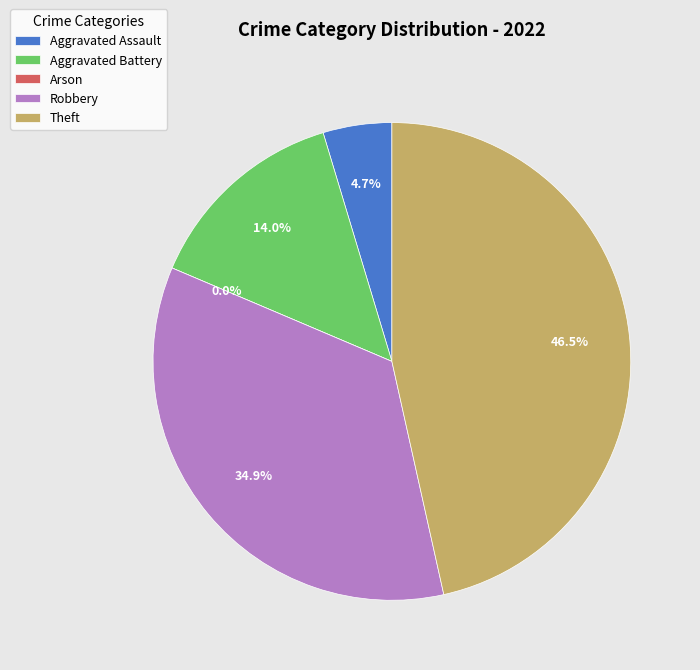

Combined, what portion of the pie is Theft and Aggravated Battery?

60.5%